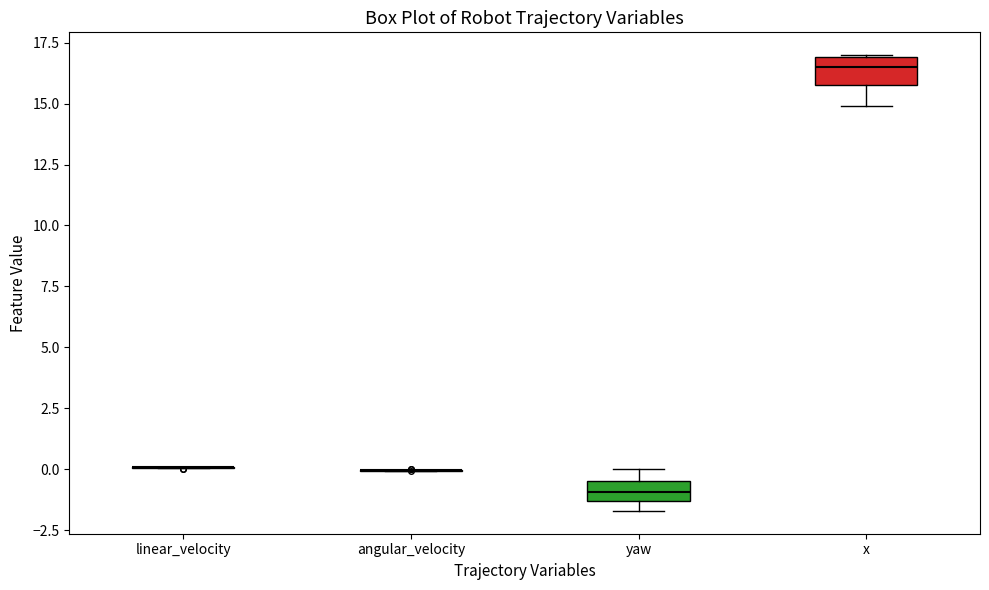

Reading left to right, read every box against the y-axis: the position of its median line, the range the box covers, and the ends of its whiskers. The values are not printed on the chart, so give them approximately, as read against the axis.

linear_velocity: box collapsed to a line at 0.0, whiskers 0.0 to 0.0
angular_velocity: box collapsed to a line at 0.0, whiskers 0.0 to 0.0
yaw: median -1.0, box -1.5 to -0.5, whiskers -1.5 (just below the box's lower edge) to 0.0
x: median 16.5, box 15.5 to 17.0, whiskers 15.0 to 17.0